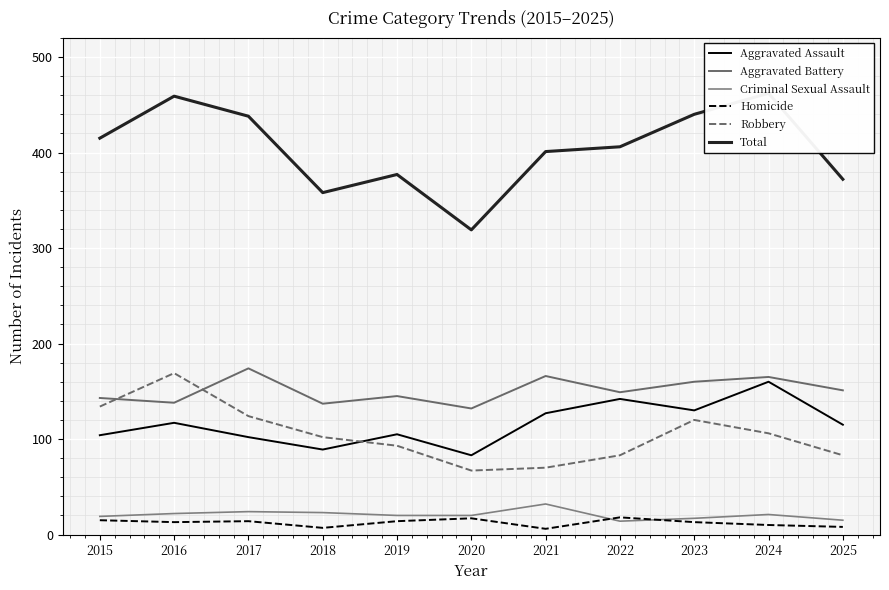

What is the spread (max minus min) of values at 2017?

424